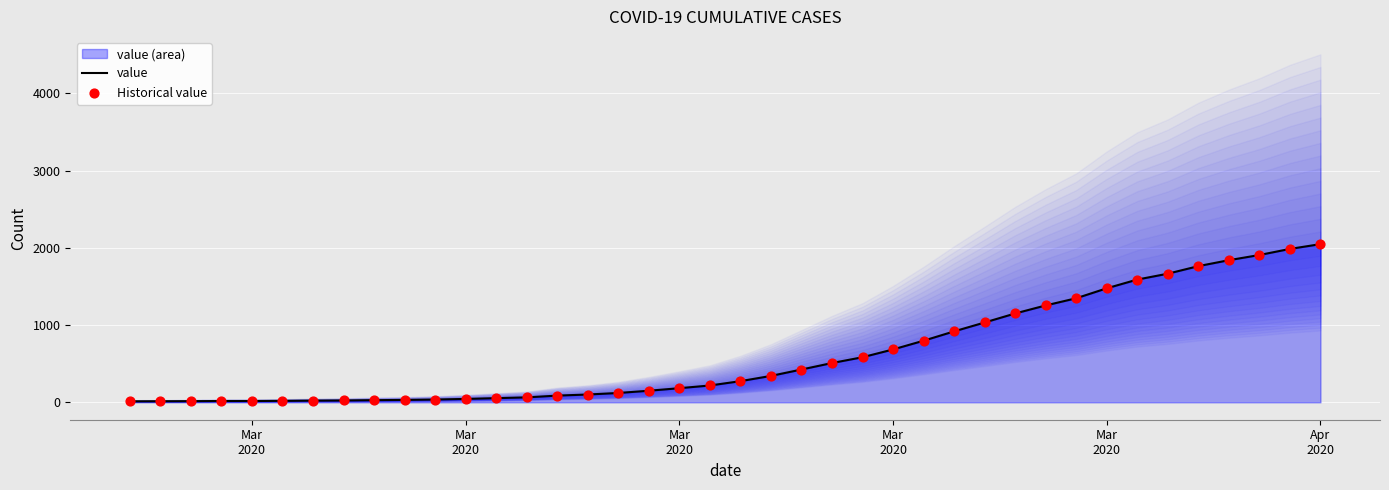

Which series has the largest total across all categories?

value